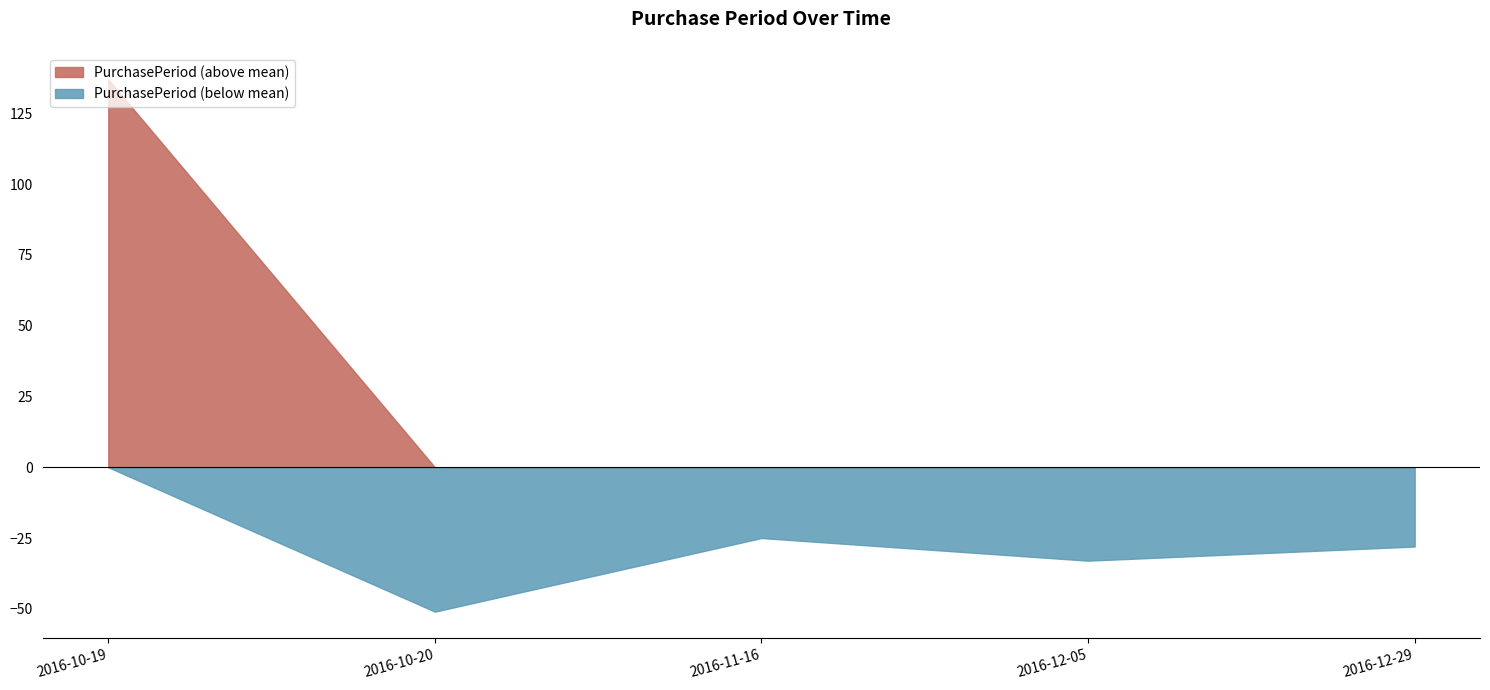

Rank the series by their average value, from lowest to highest.

PurchasePeriod (below mean), PurchasePeriod (above mean)